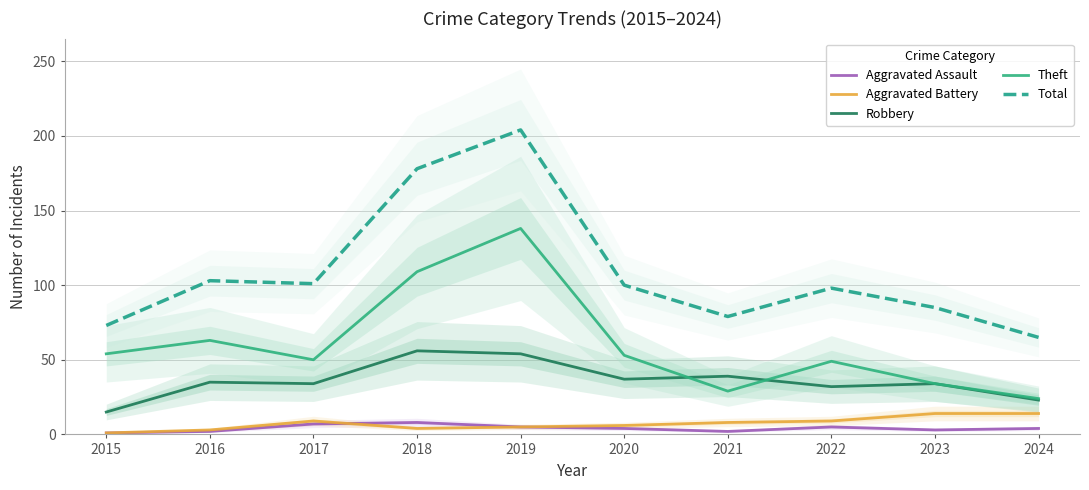

How many values in the Total series exceed 100?

4